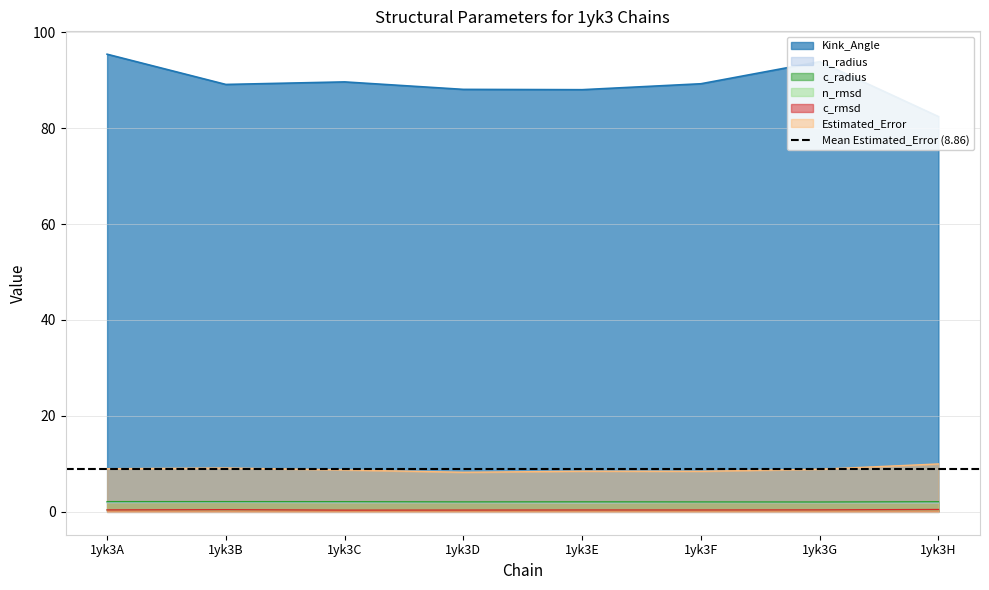

What is the difference between the second highest and minimum values in the Kink_Angle series?

11.4